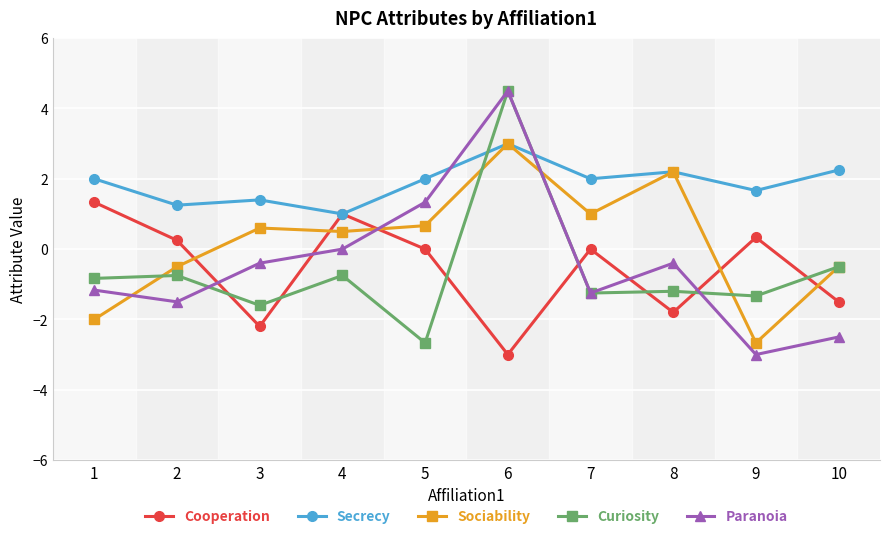

True or false: Sociability has a value of 1.0 at 7.

True